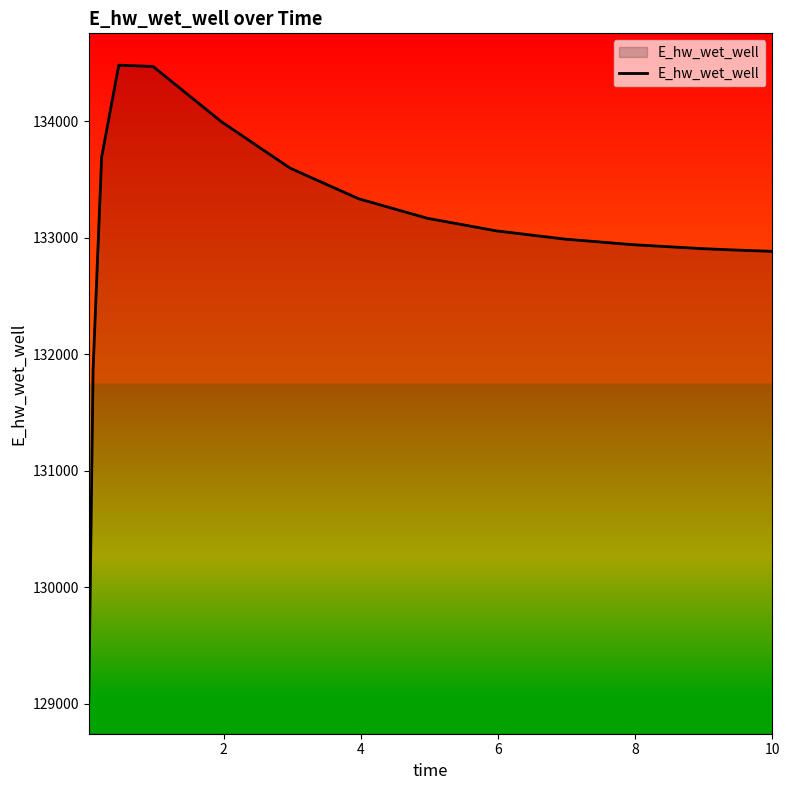

What is the smallest value displayed?

129016.0